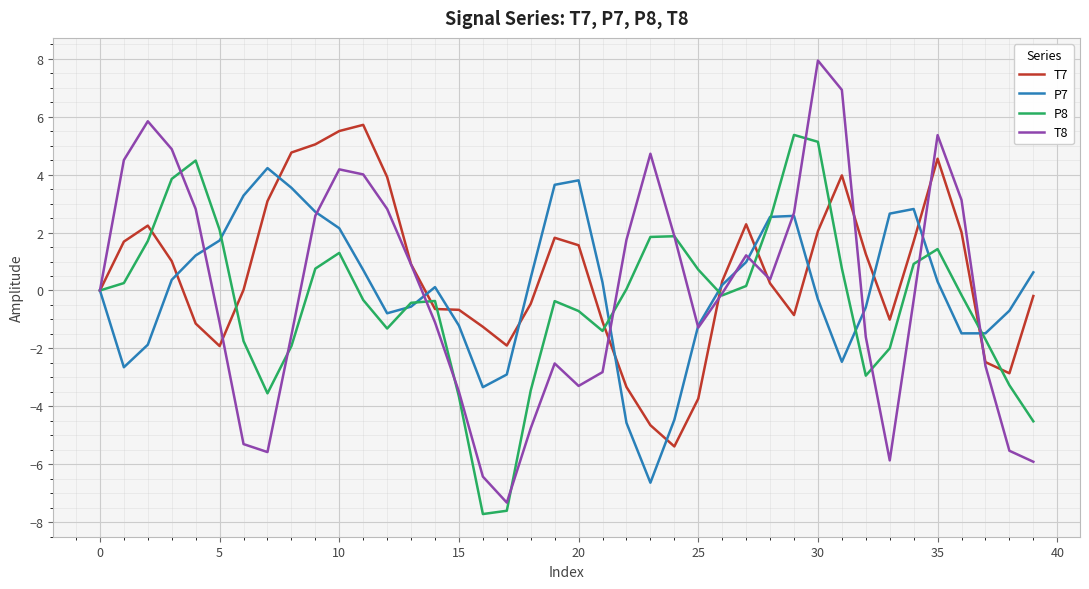

What is the smallest value displayed?

-7.7